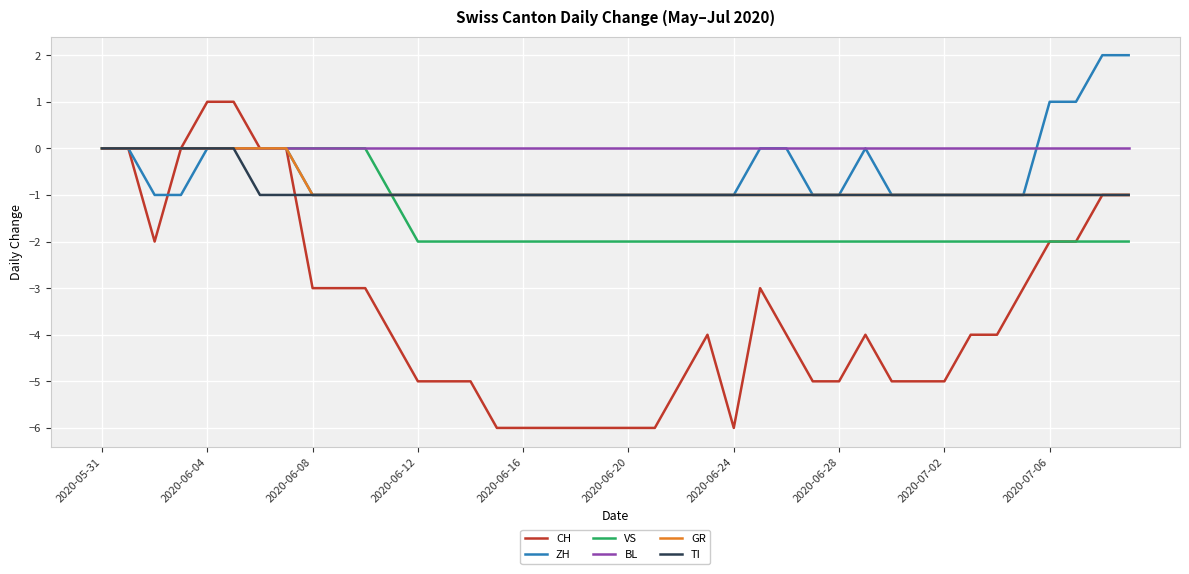

True or false: TI and ZH intersect in this chart.

False